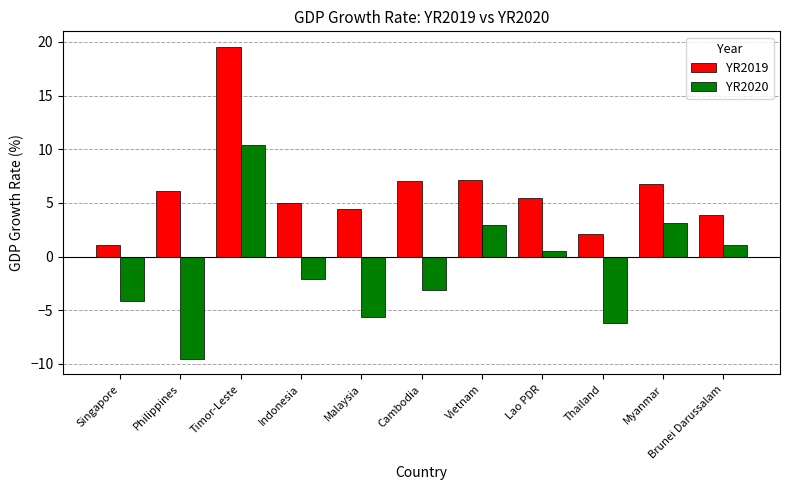

What is the label of the 6th bar from the left?

Cambodia